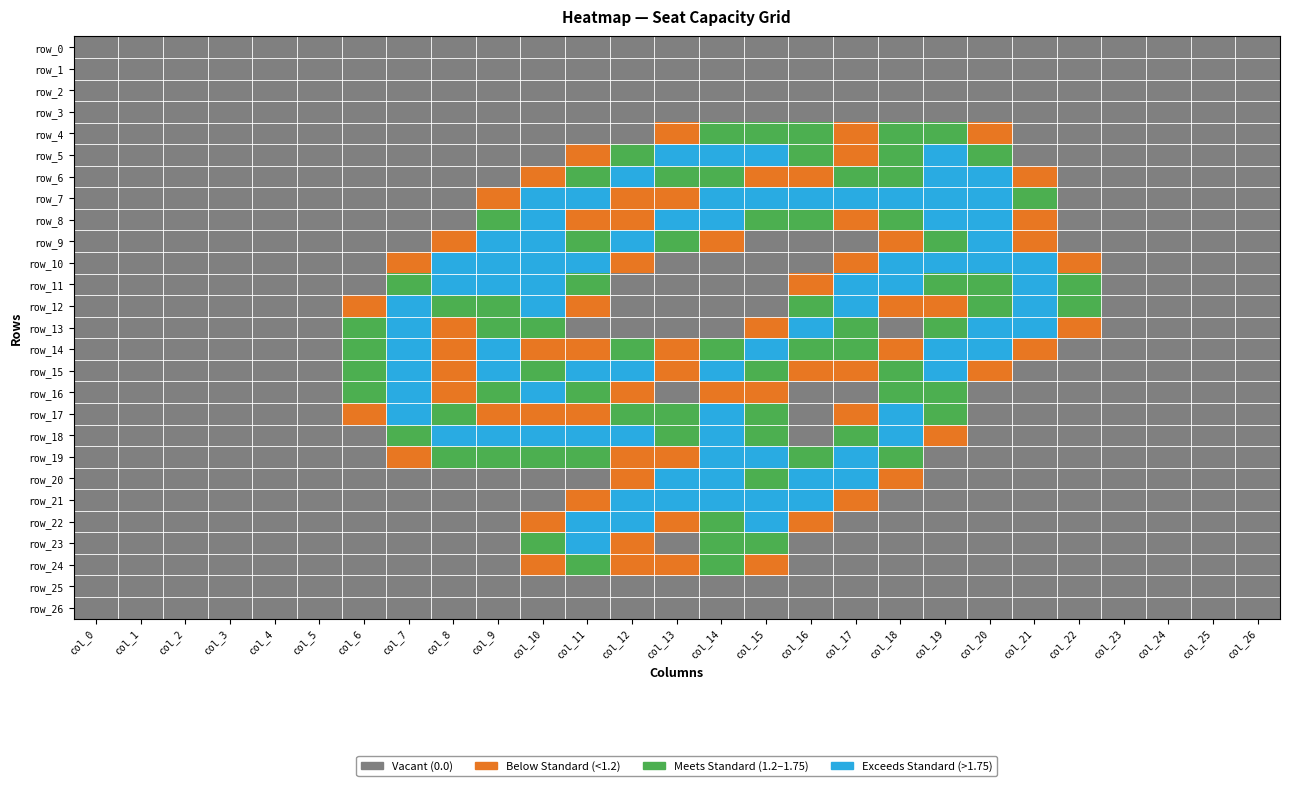

How many positive values does the row_23 series have?

5